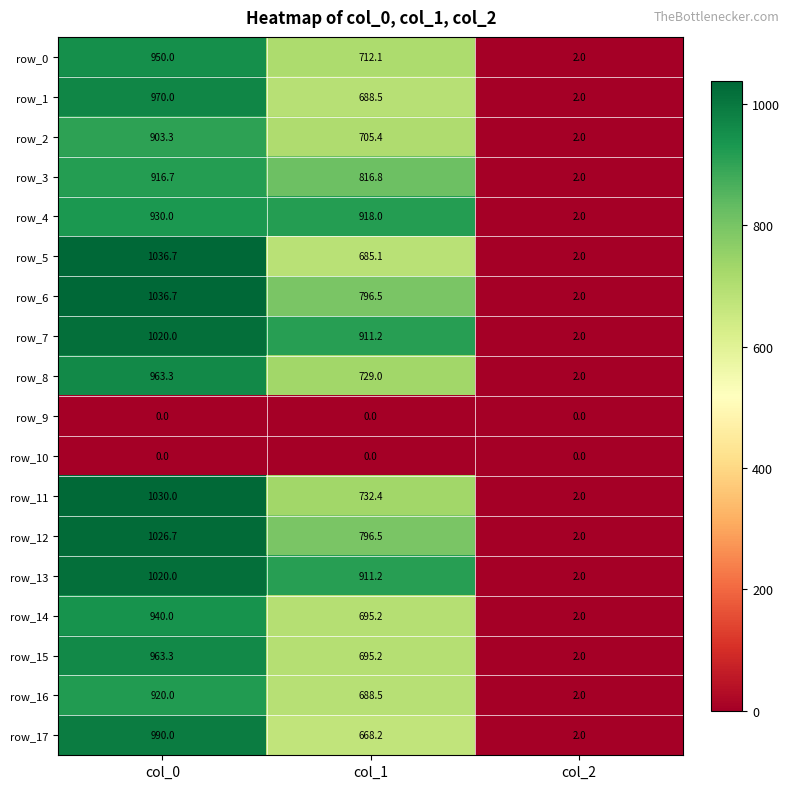

Which series changed the most between col_1 and col_2?

row_4